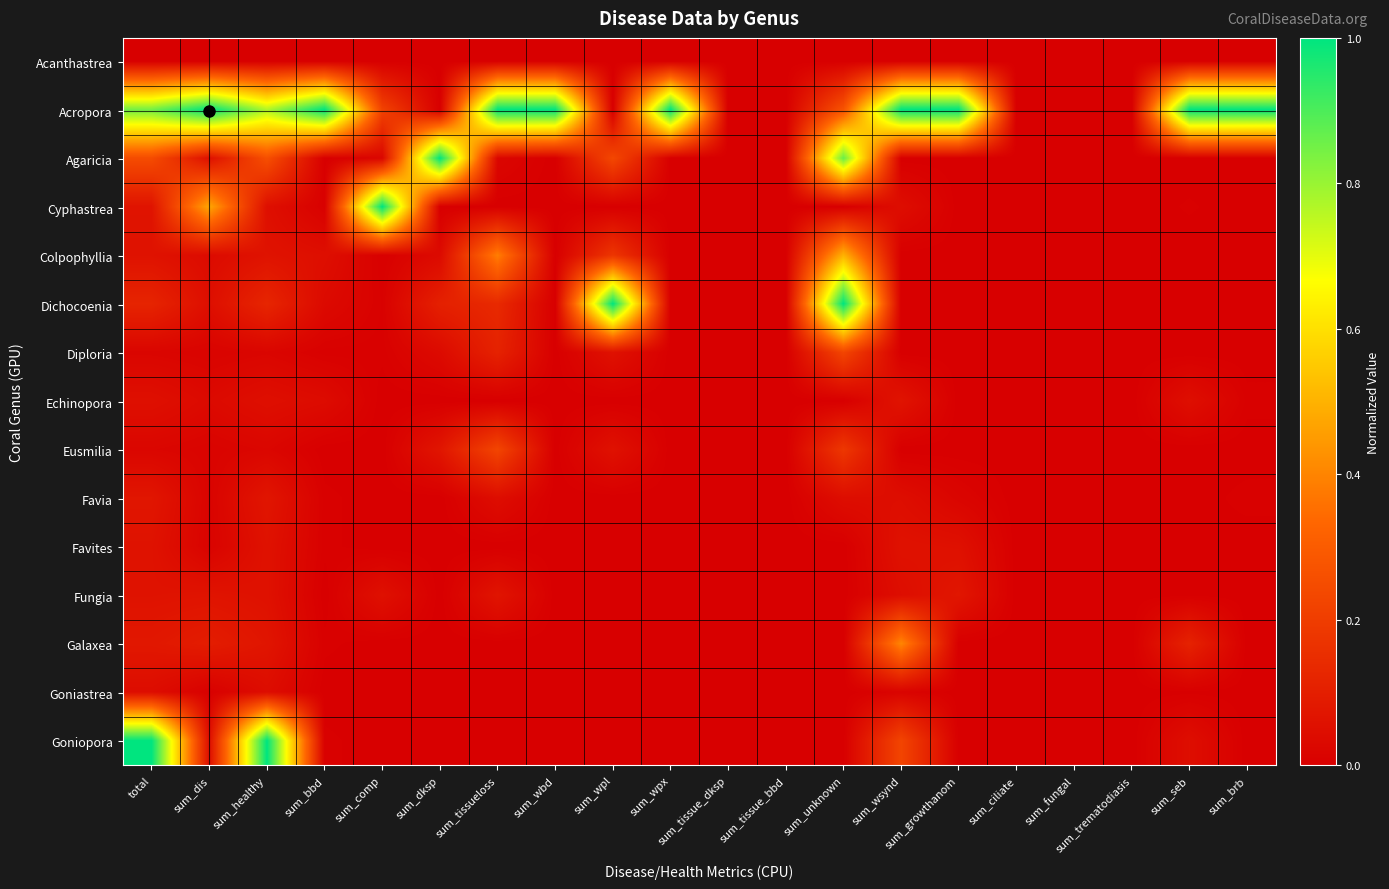

How many distinct data groups are displayed?

15